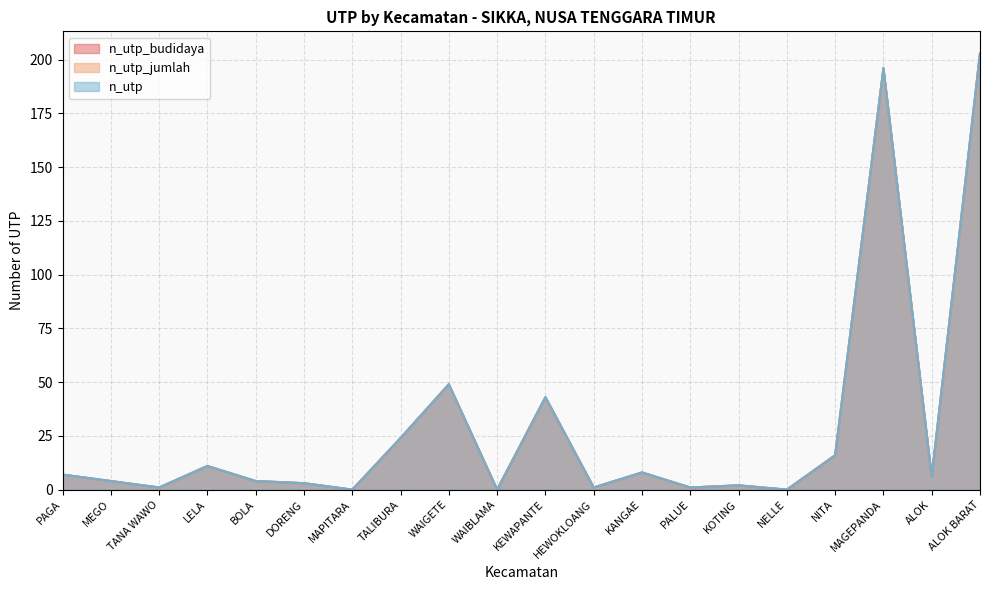

Which category has the highest value across all series?

ALOK BARAT